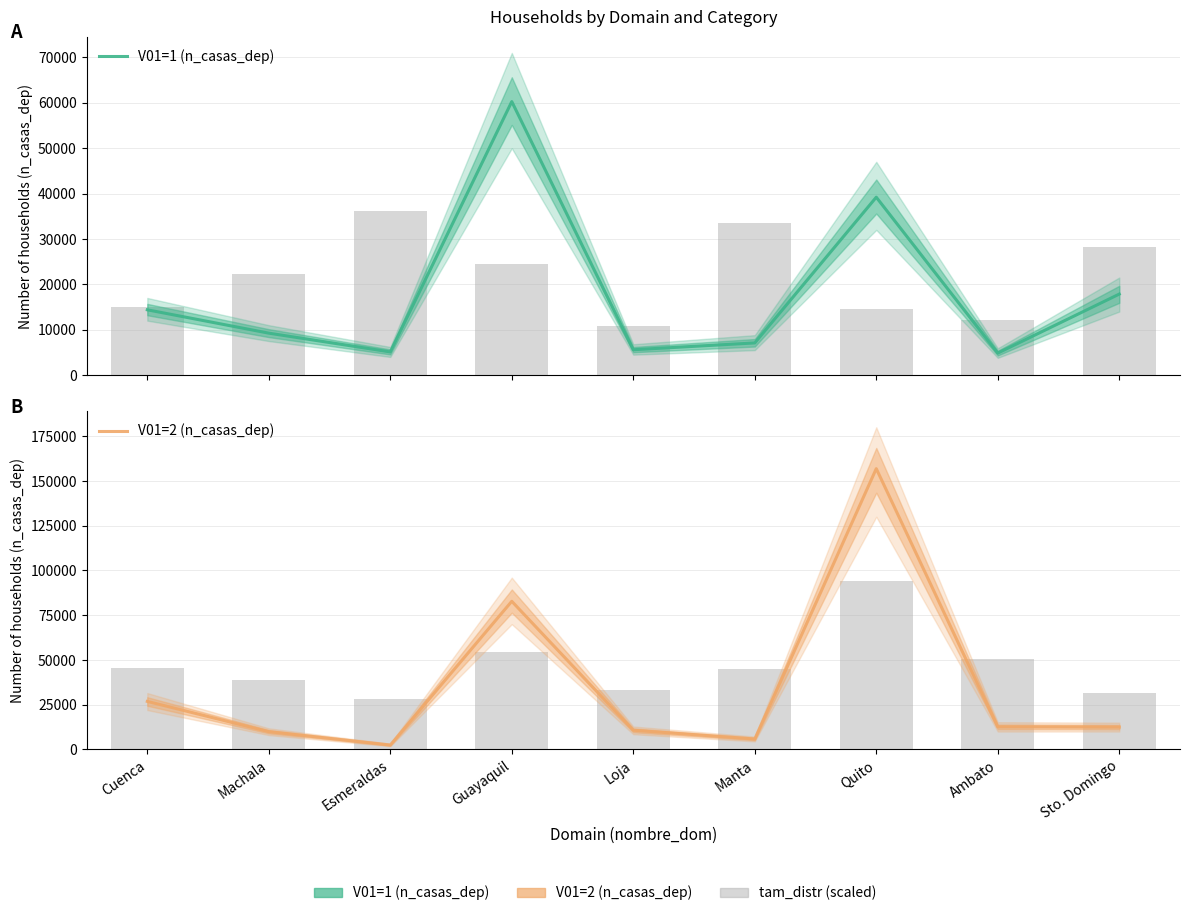

True or false: V01=1 (n_casas_dep) has a value of 19689 at Guayaquil.

False